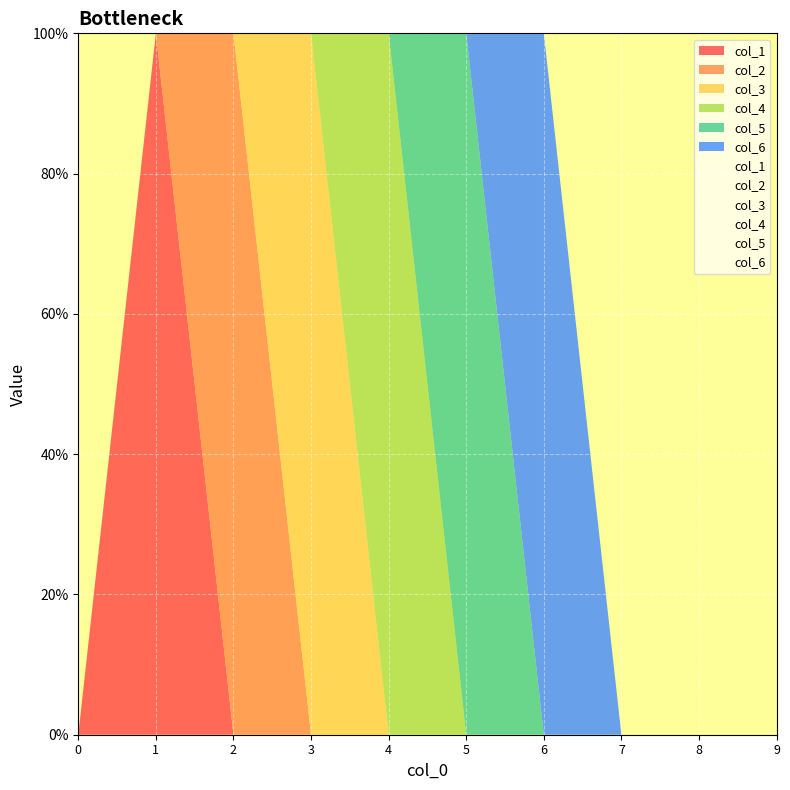

What is the greatest value displayed?

1